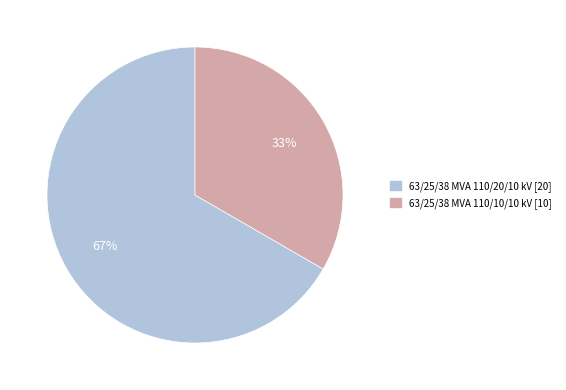

Approximately how many times larger is the value at 63/25/38 MVA 110/10/10 kV compared to 63/25/38 MVA 110/20/10 kV?

0.5